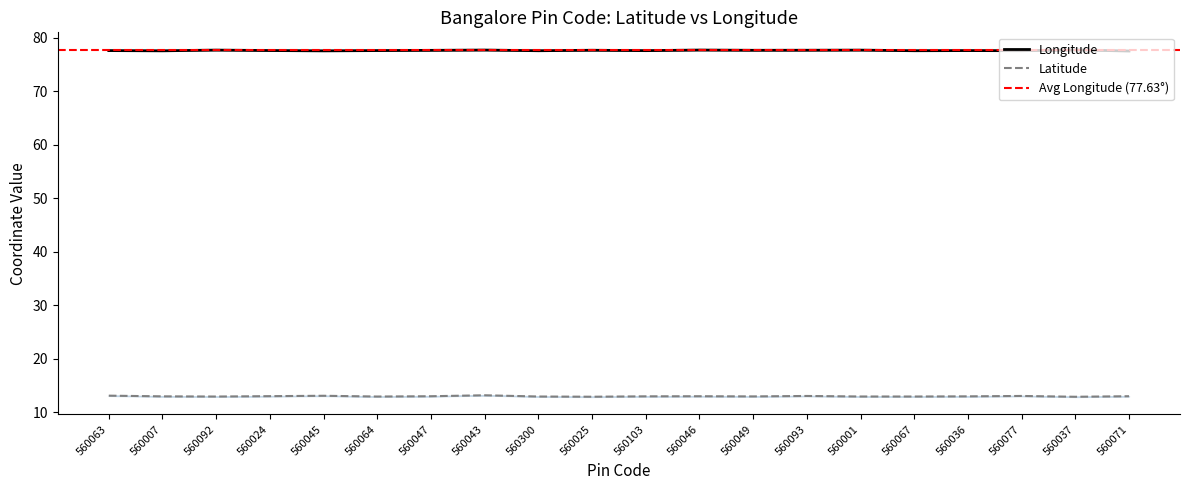

At which category does Latitude reach its first local peak?

560045